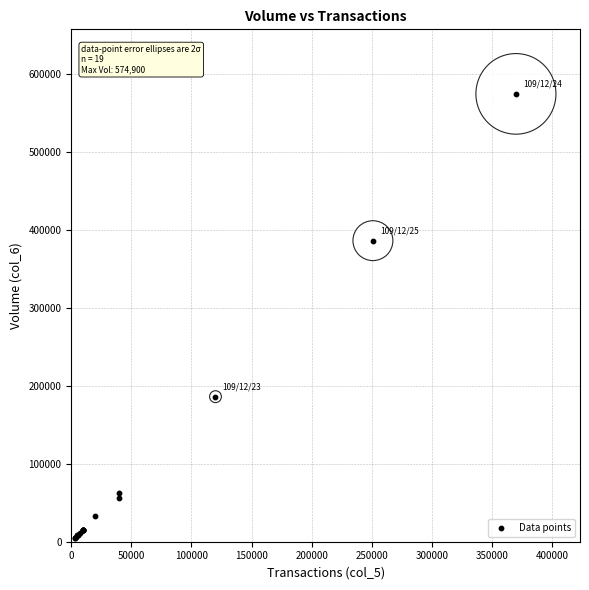

What Y value in the scatter plot is closest to 289745?

386480